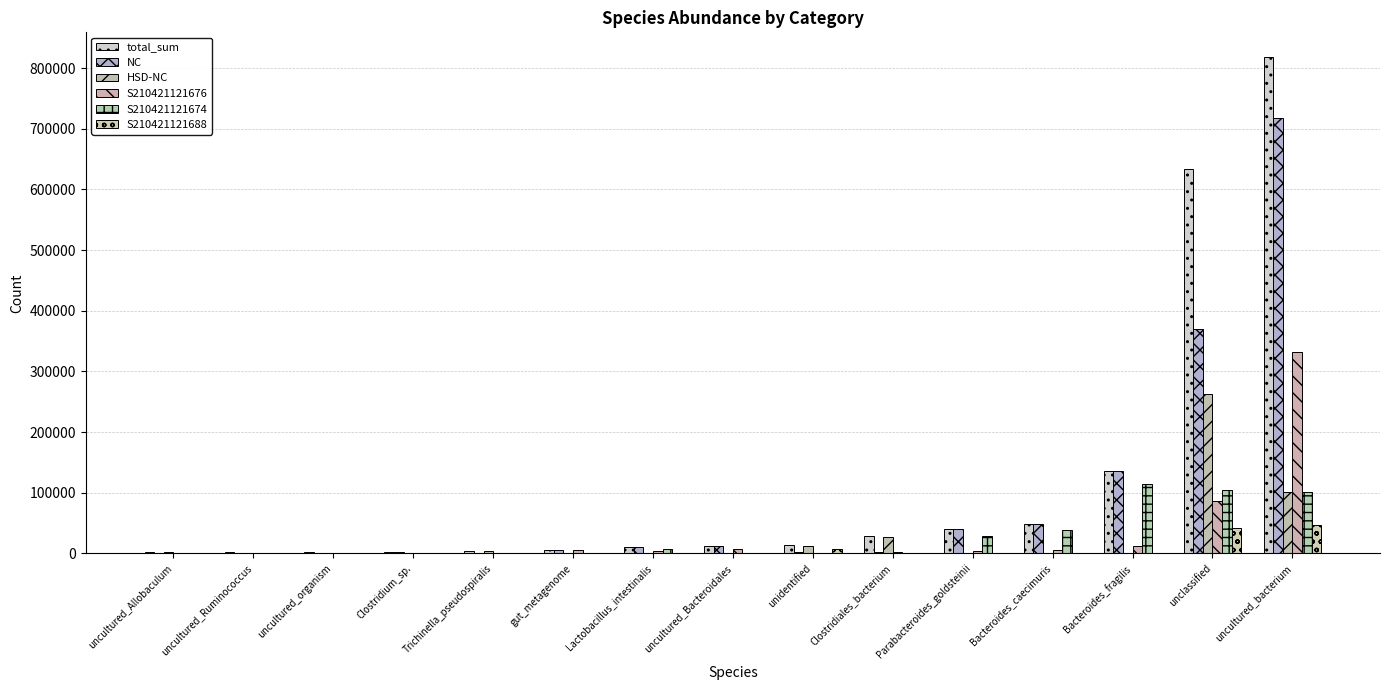

What is the difference between the maximum and minimum values in the S210421121676 series?

332750